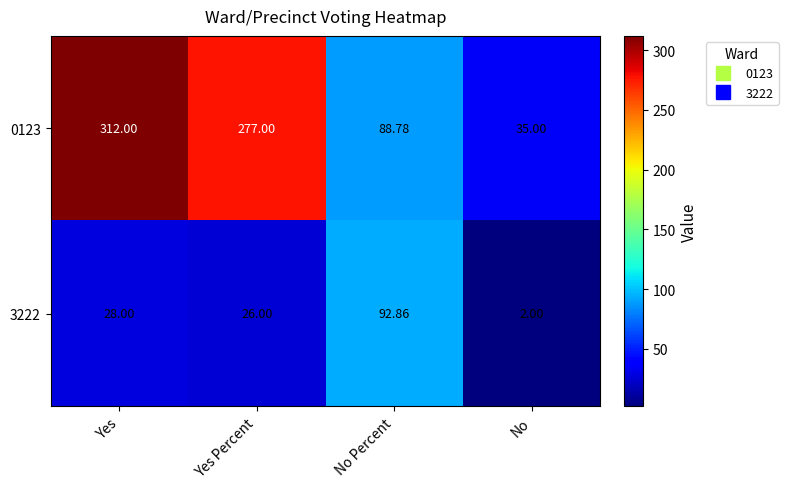

List the labels in order of 3222 value, largest first.

No Percent, Yes, Yes Percent, No